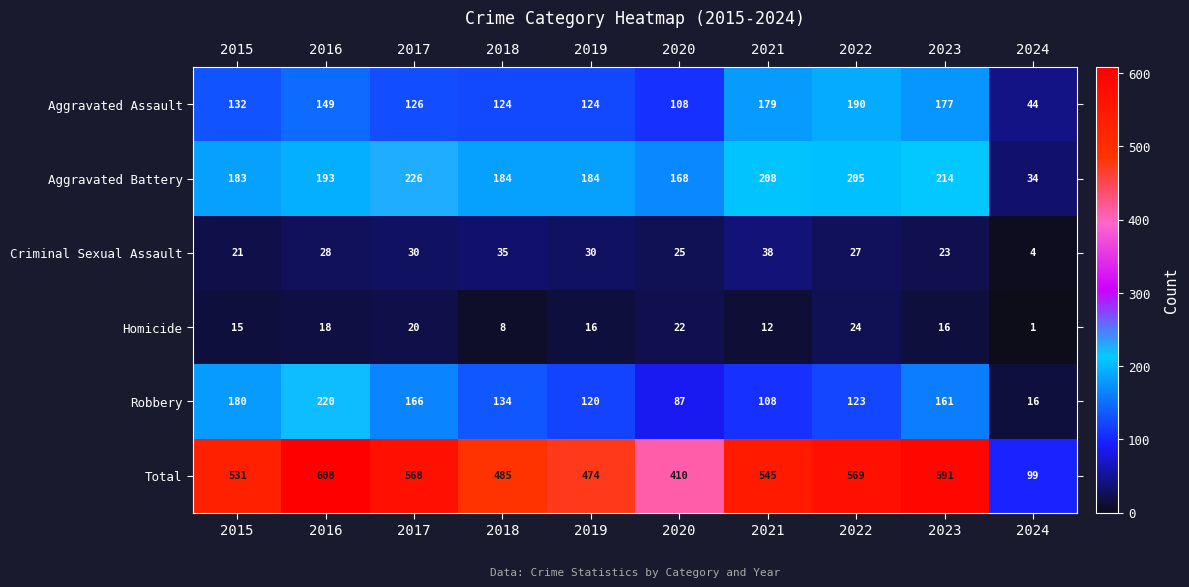

Is it true that Aggravated Battery equals 184 at 2019?

True